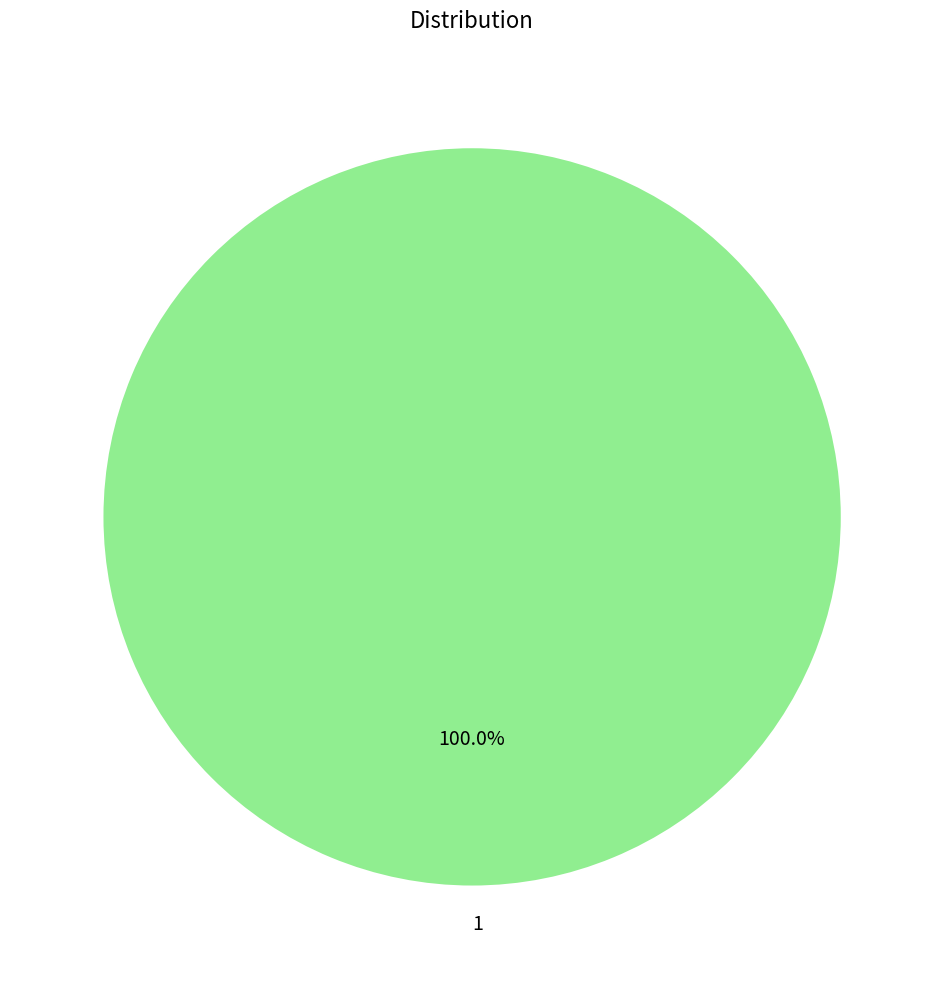

Is there a majority slice in this chart?

Yes